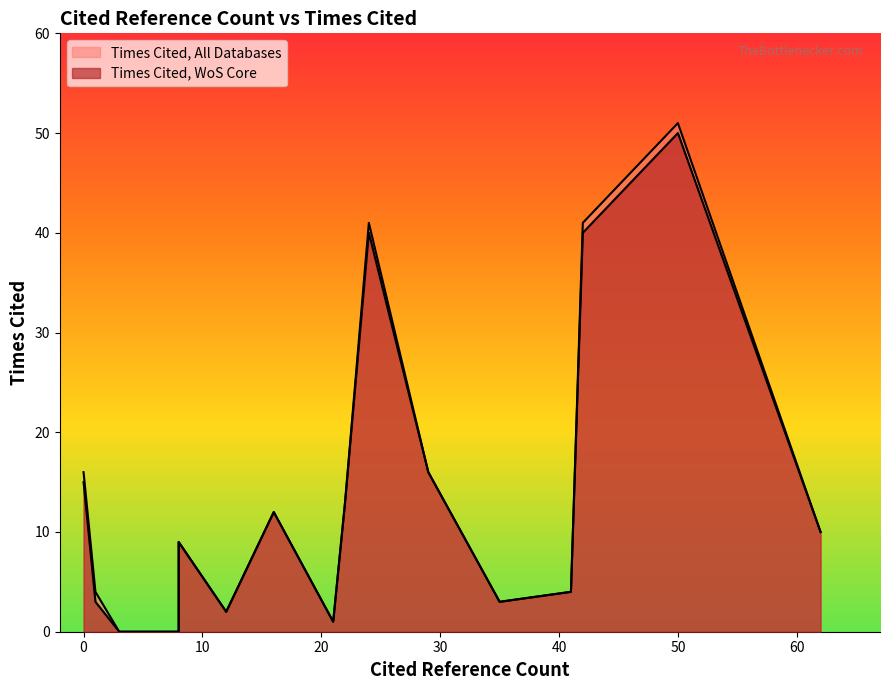

How many series are shown in this chart?

2